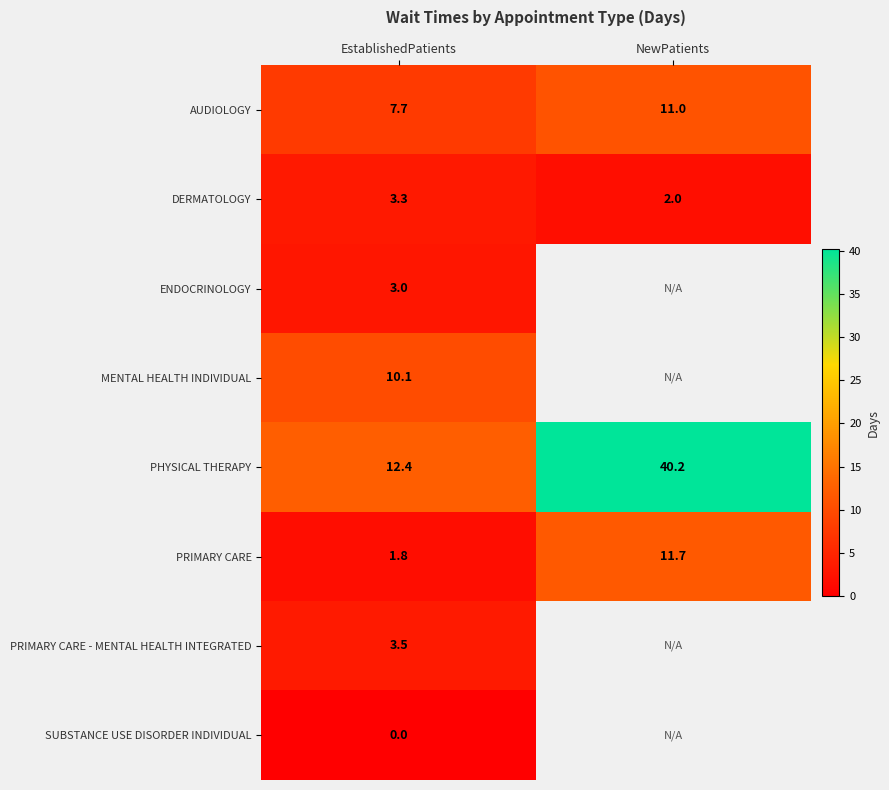

The PRIMARY CARE - MENTAL HEALTH INTEGRATED series shows 3.5 at EstablishedPatients. True or false?

True